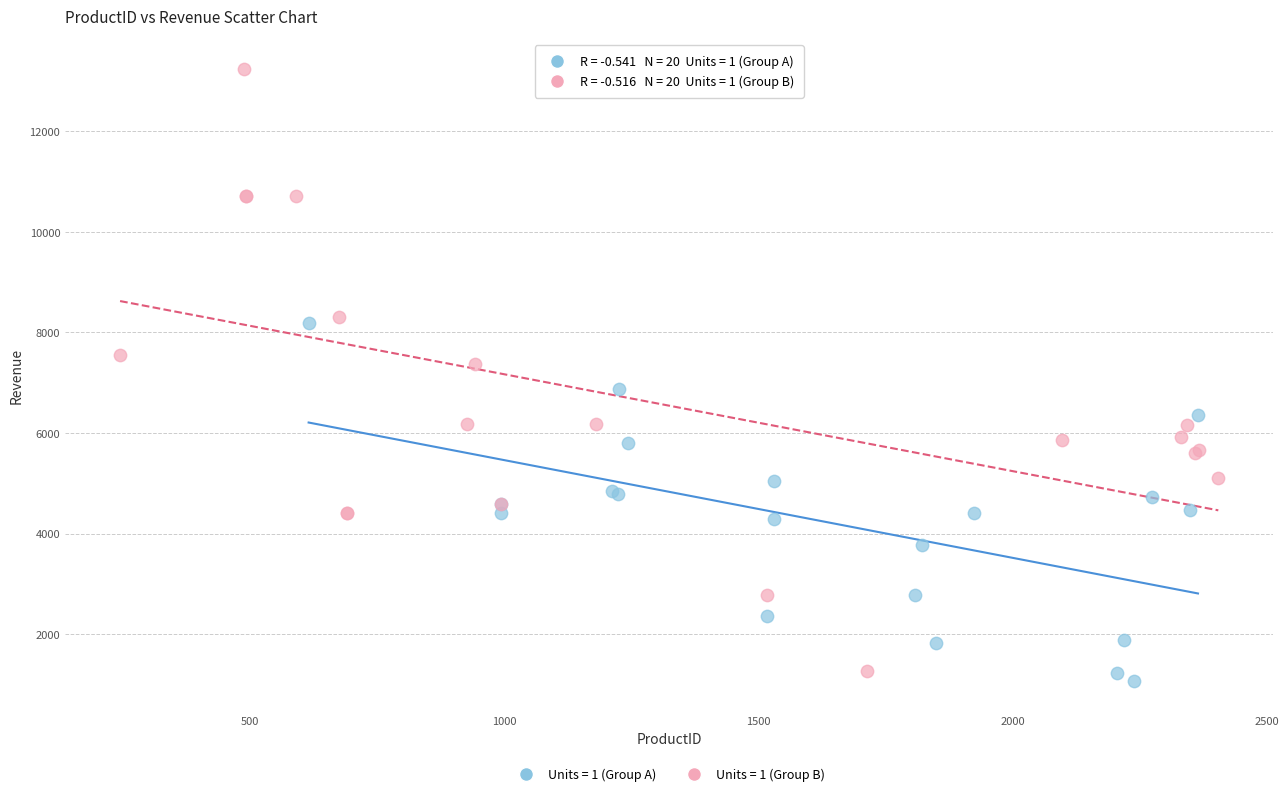

Which series has the largest Y range (max minus min)?

Units = 1 (Group B)